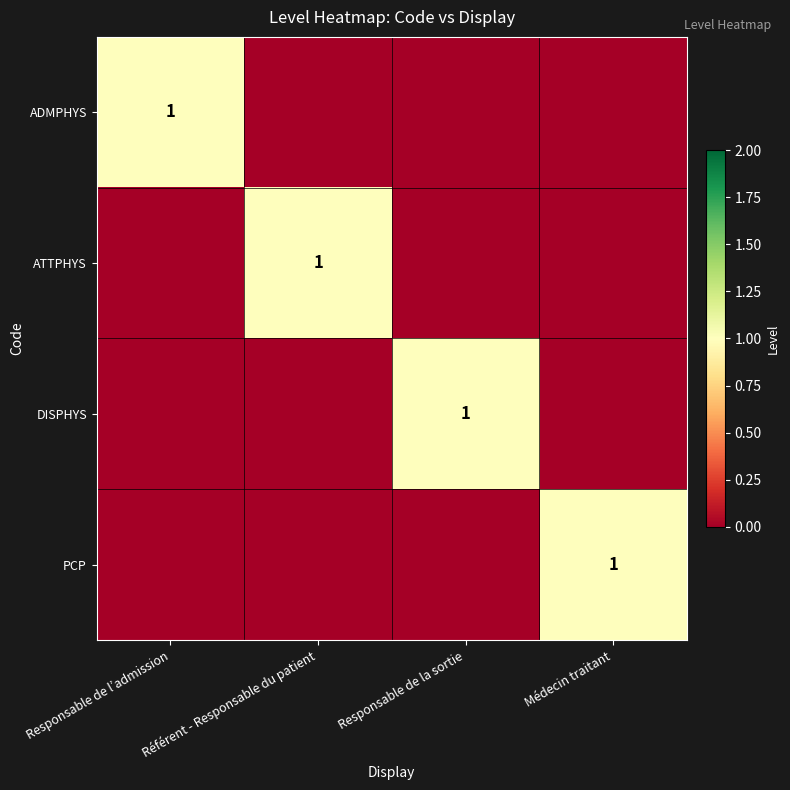

How many data points in ATTPHYS are above 0?

1